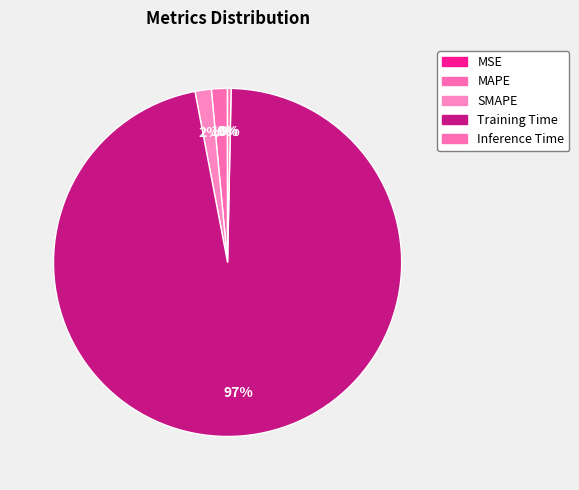

What portion of the pie excludes Training Time?

3.3%